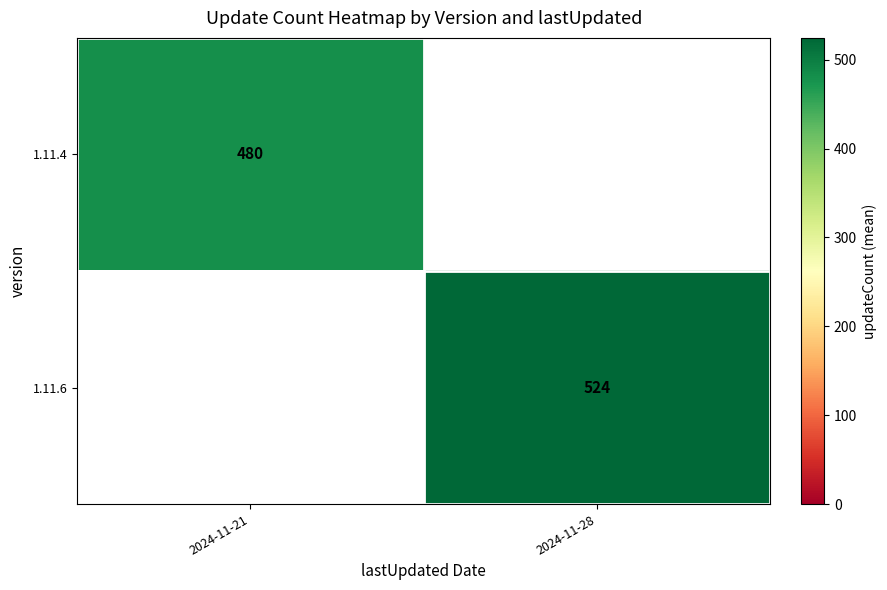

The value of 1.11.6 at 2024-11-28 is 711.5. True or false?

False